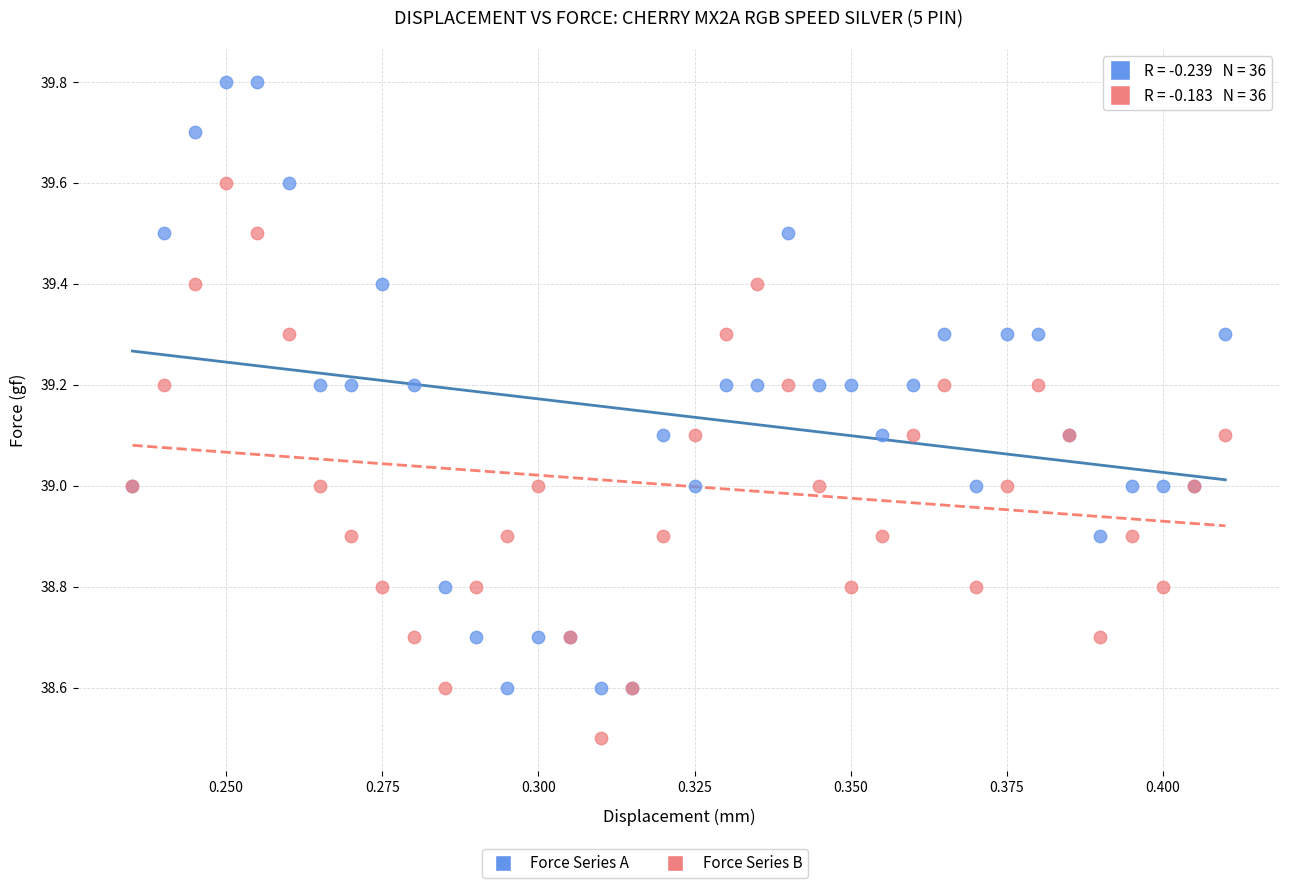

Which series contains the lowest Y value?

Force Series B